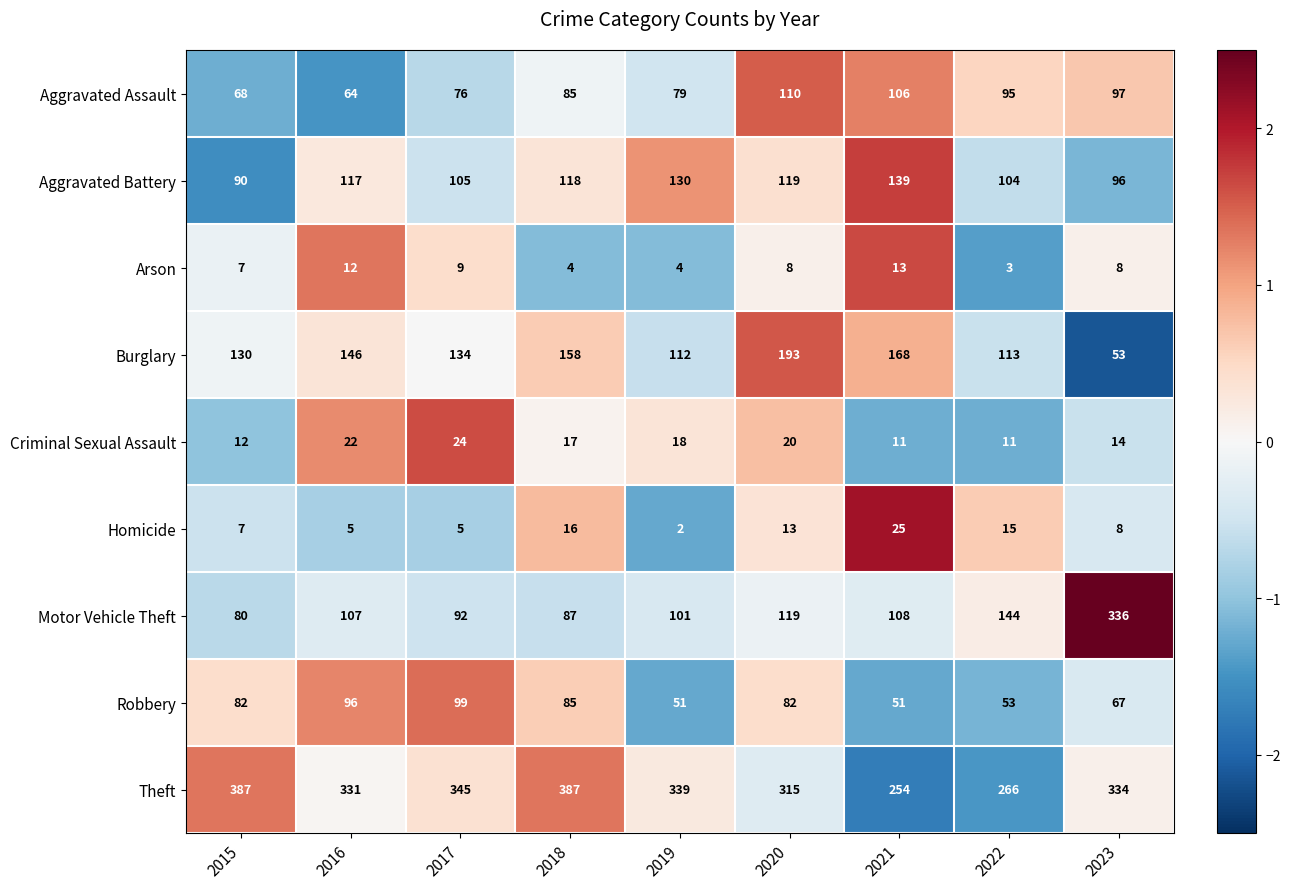

What is the difference between the second highest and minimum values in the Aggravated Battery series?

40